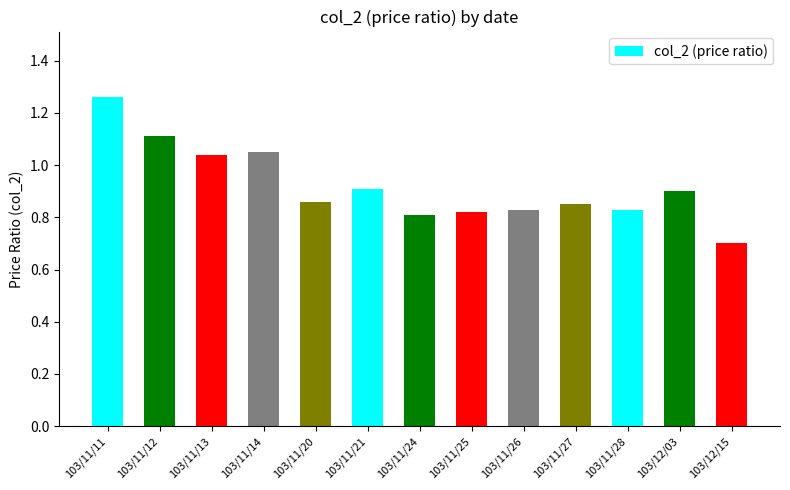

At which category does the chart reach its peak across all series?

103/11/11